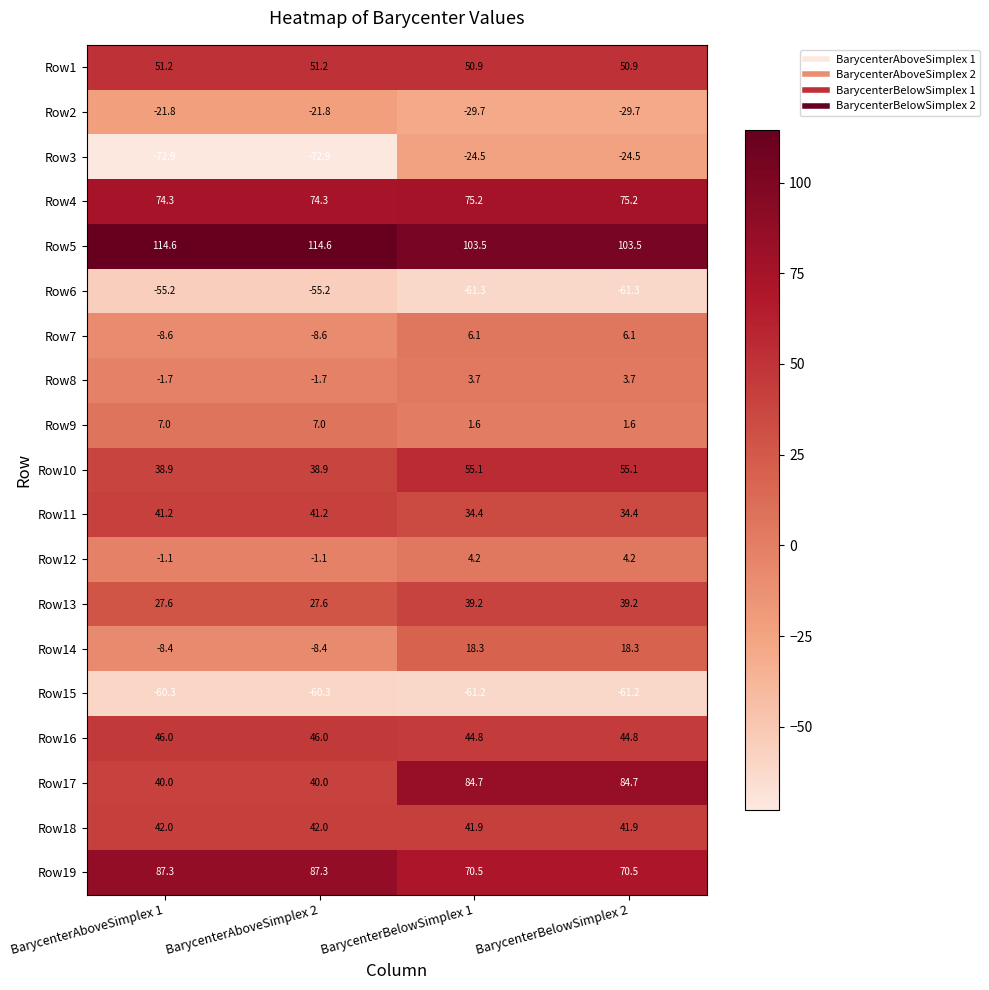

What is the minimum value shown in the chart?

-72.9